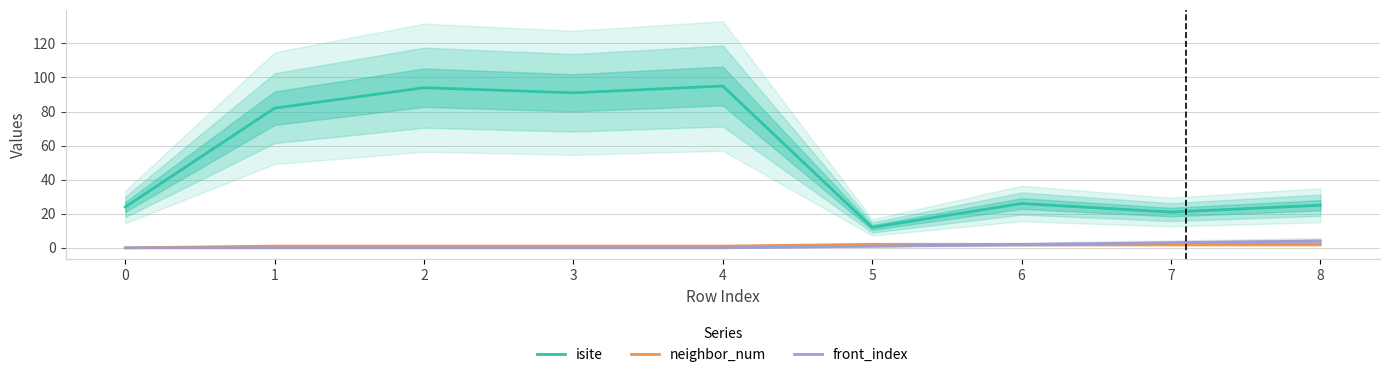

What is the difference between the isite values at 3 and 0?

67